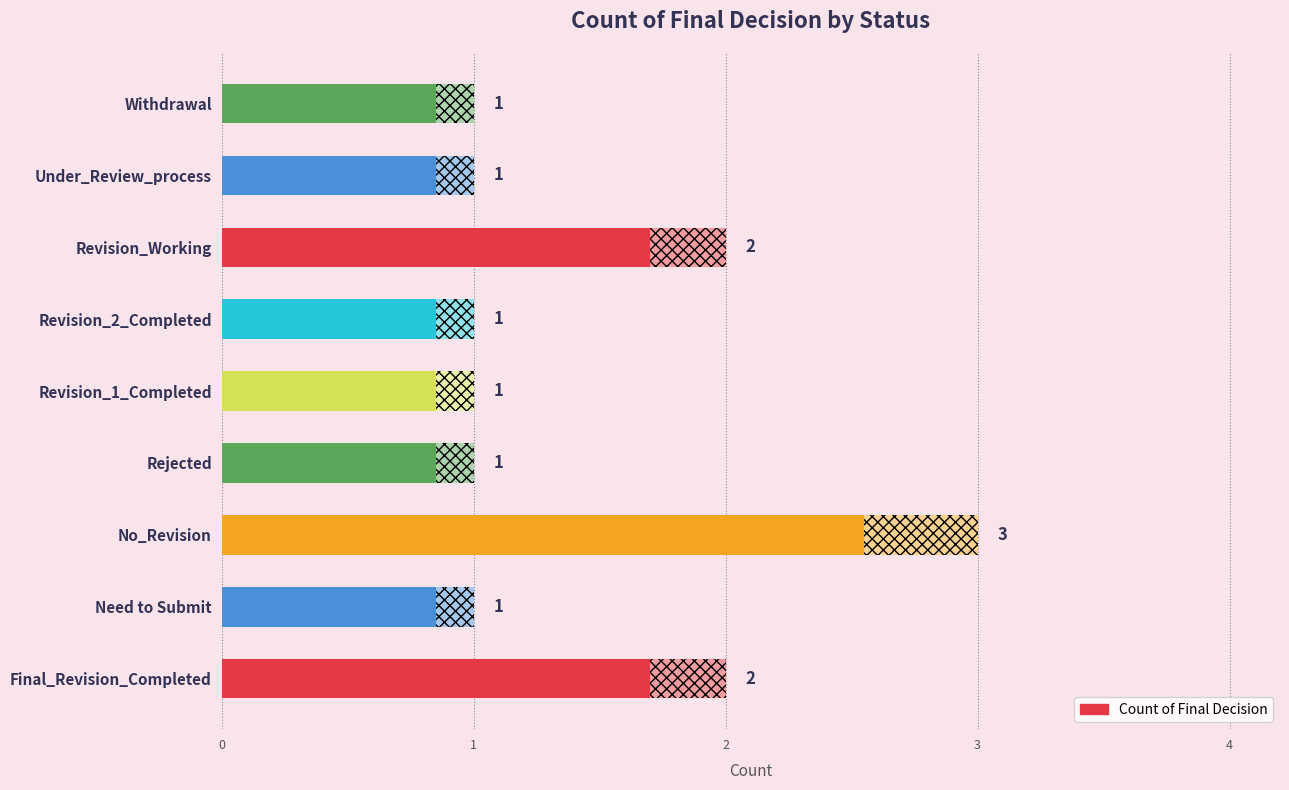

What is the average value?

1